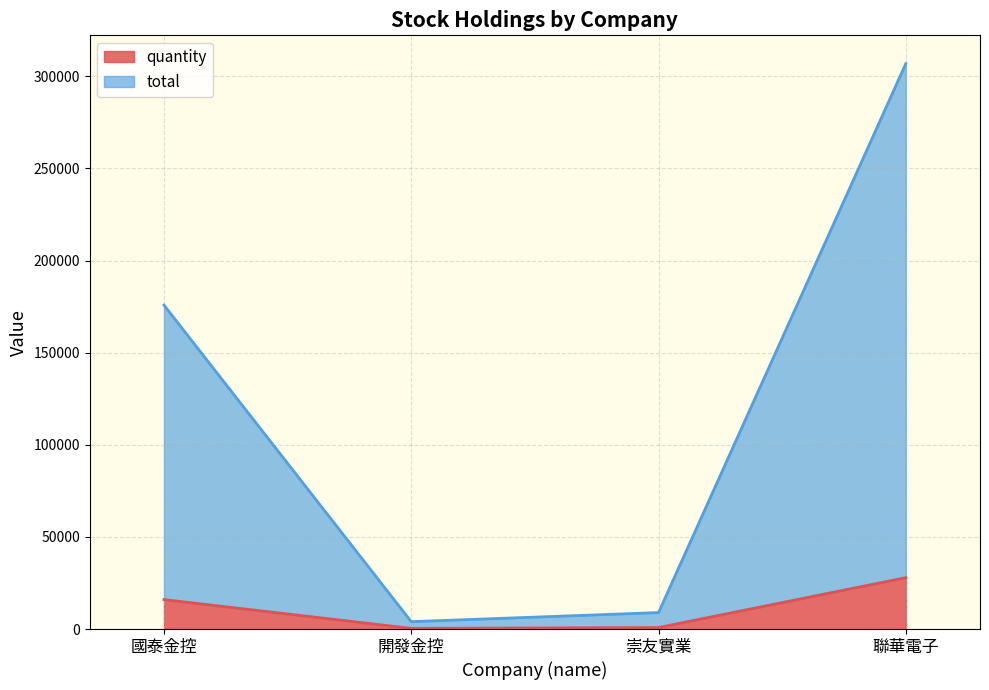

What position from the right is 開發金控?

3